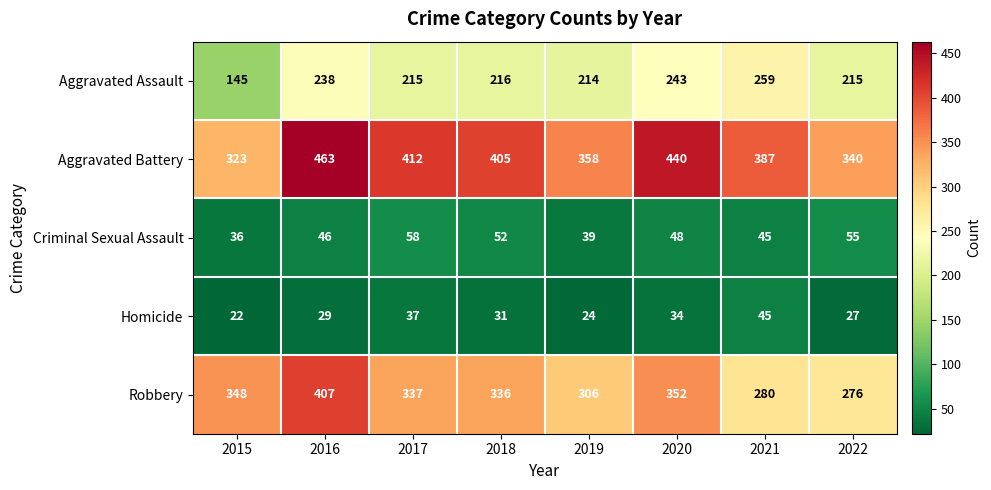

Rank the series at 2022 from lowest to highest value.

Homicide, Criminal Sexual Assault, Aggravated Assault, Robbery, Aggravated Battery